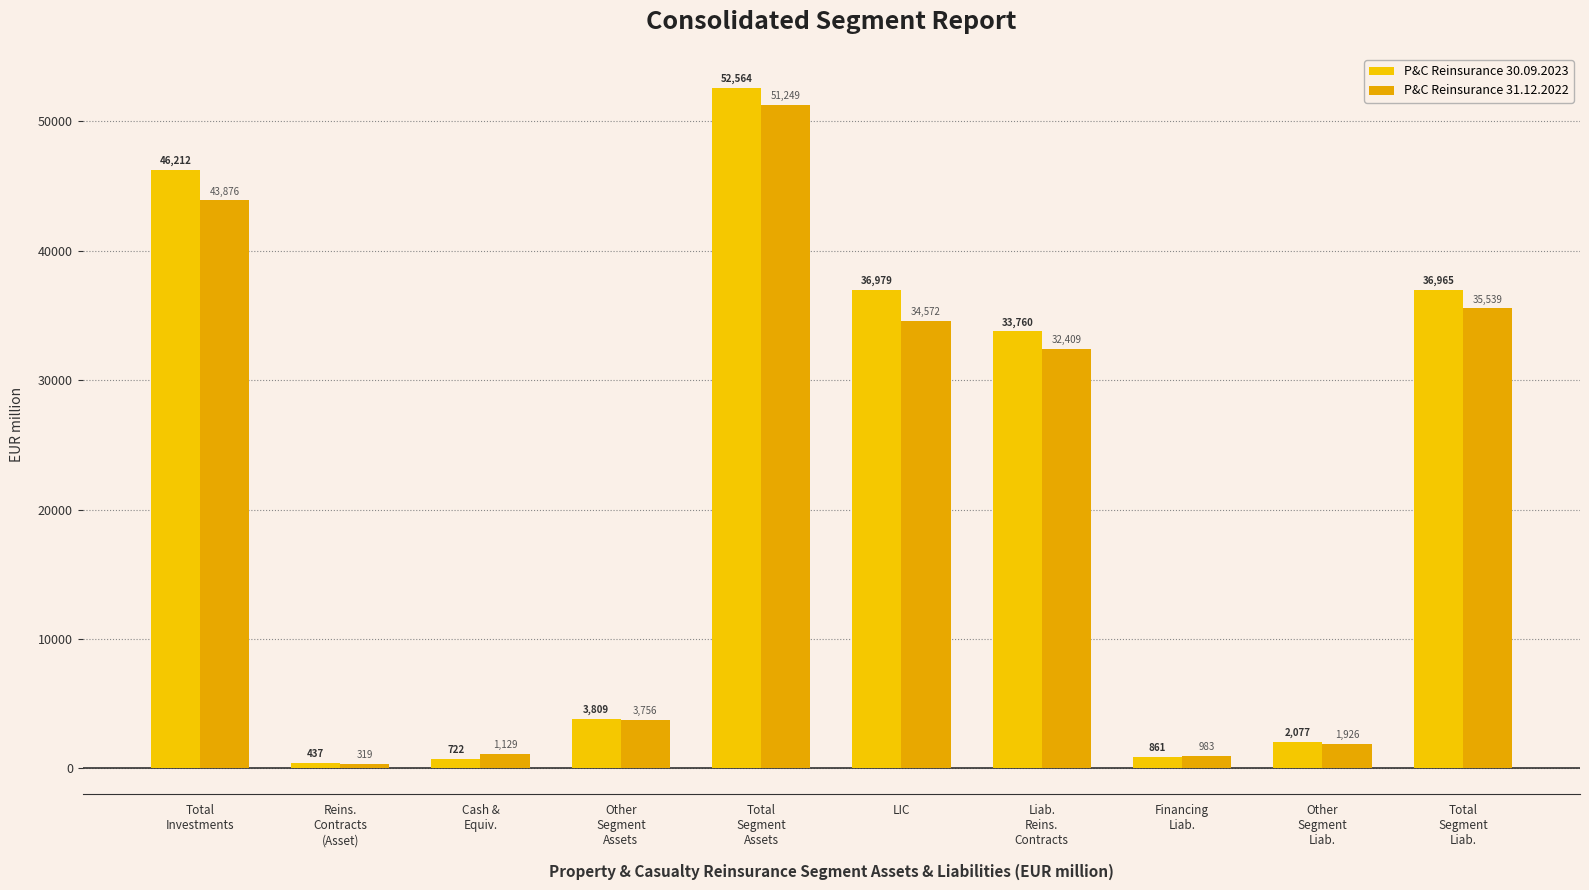

What is the sum of the P&C Reinsurance 31.12.2022 values at Total
Segment
Liab. and Cash &
Equiv.?

36668.0